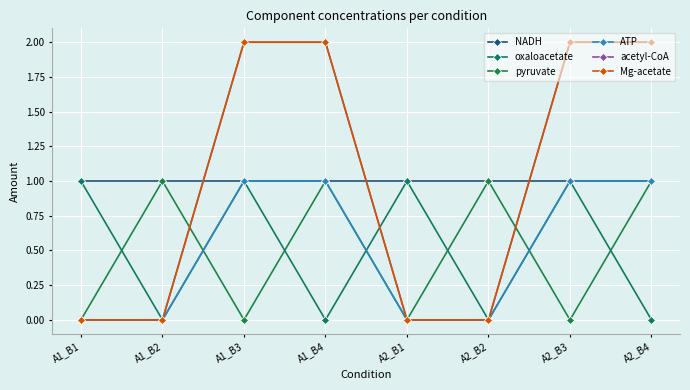

At A1_B4, list the series in order from largest to smallest.

acetyl-CoA, Mg-acetate, NADH, pyruvate, ATP, oxaloacetate